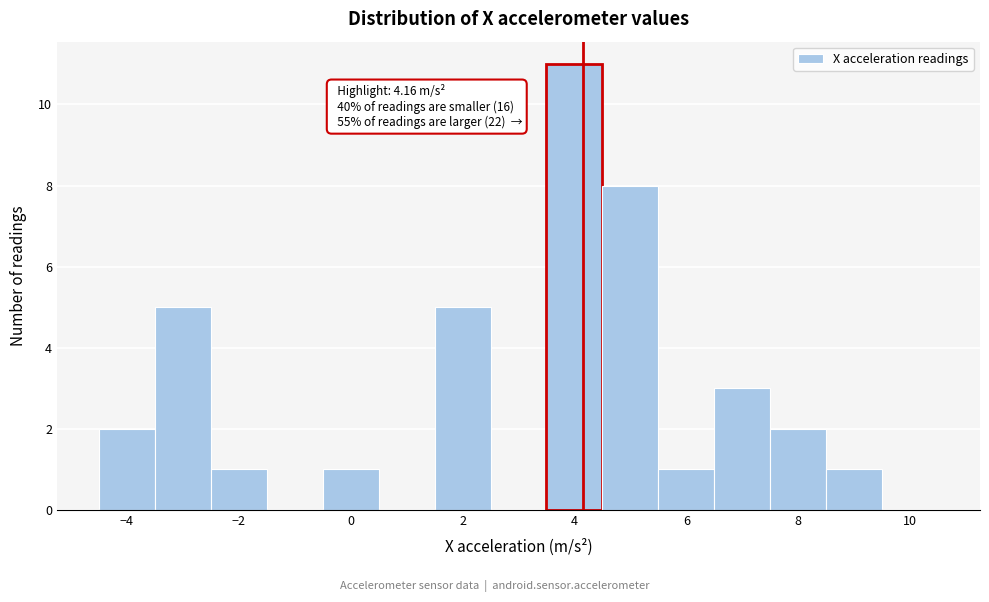

Which range on the x-axis has the tallest bar?

3.5 to 4.5